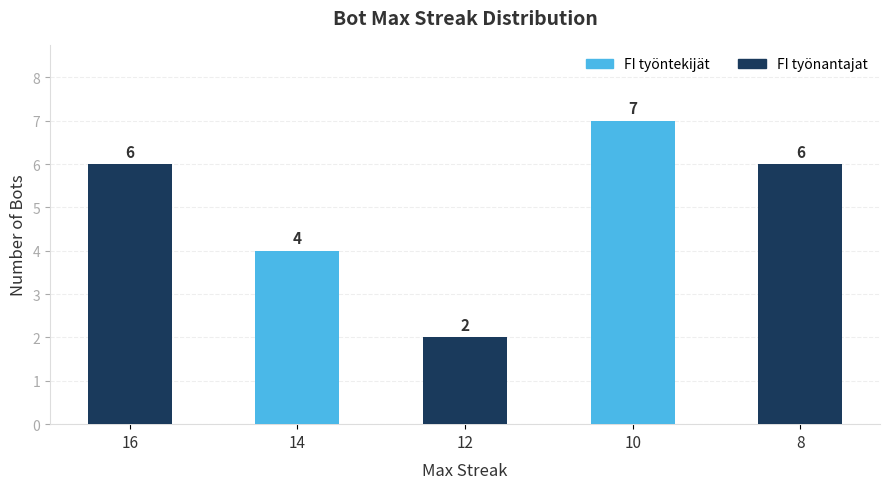

What is the ratio of the value at 10 to the value at 12?

3.5